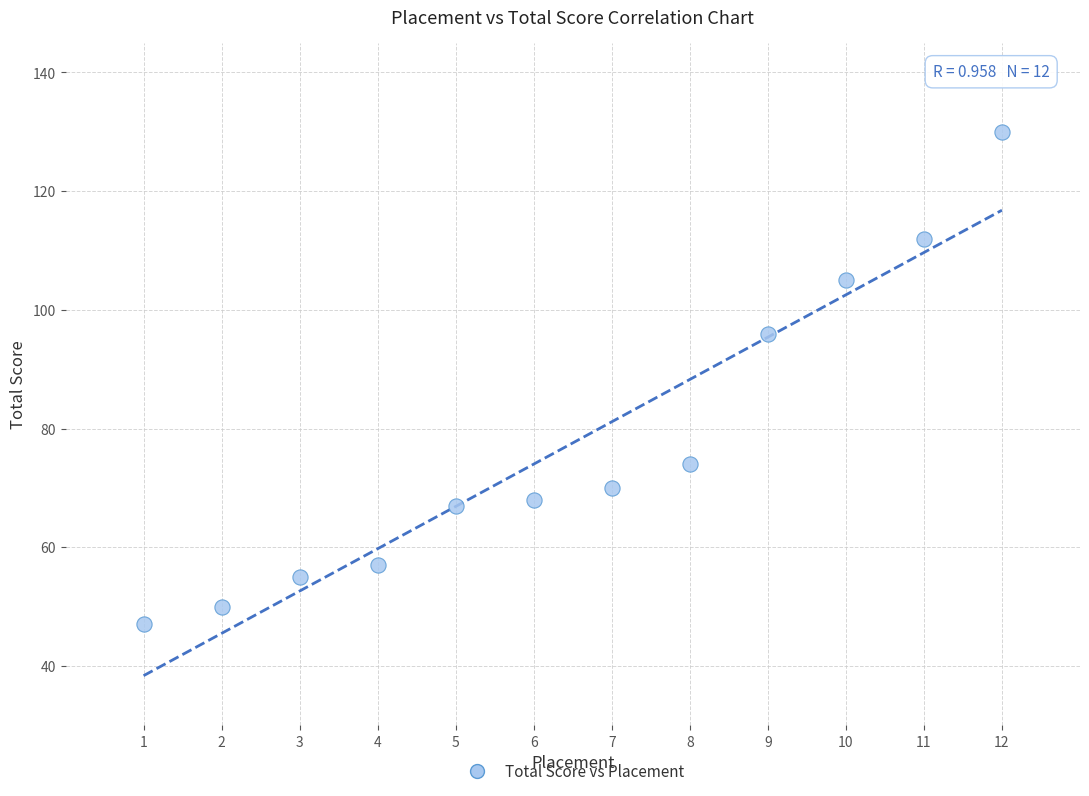

What is the range of X values (max minus min)?

11